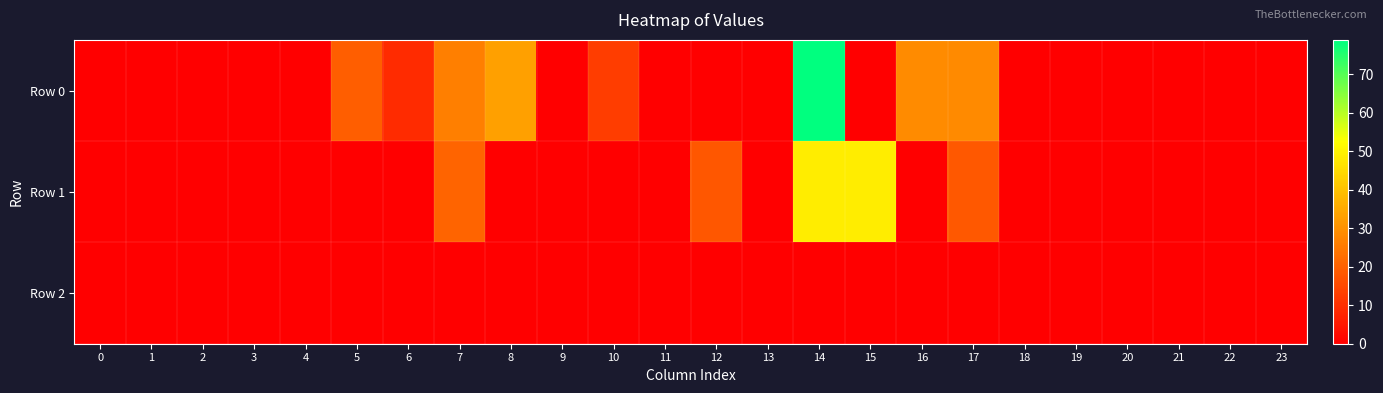

At 18, list the series in order from largest to smallest.

Row 0, Row 1, Row 2